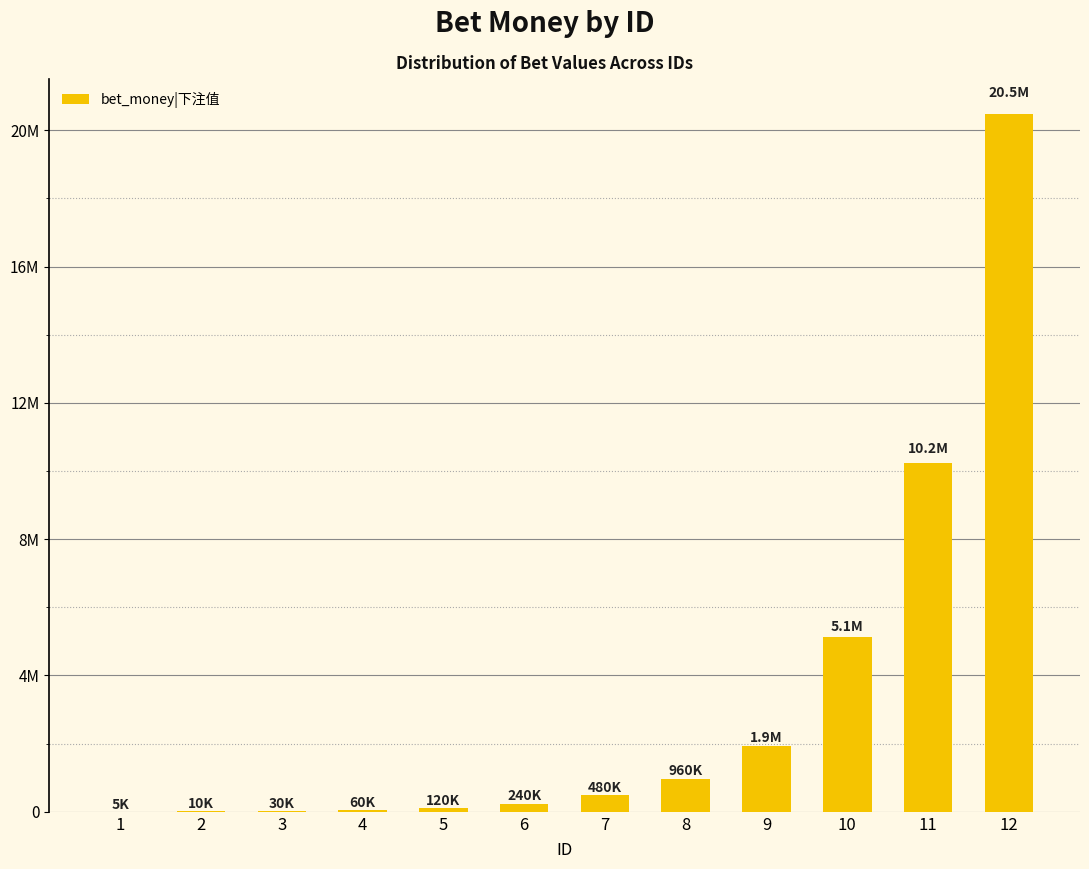

What is the smallest value displayed?

5000